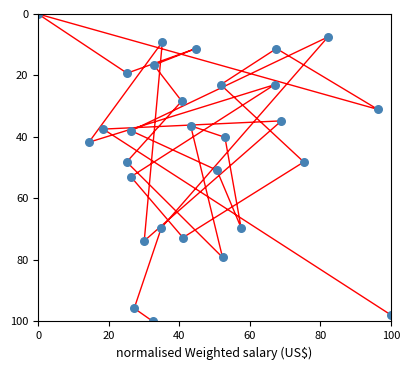

What is the range of X values (max minus min)?

100.0